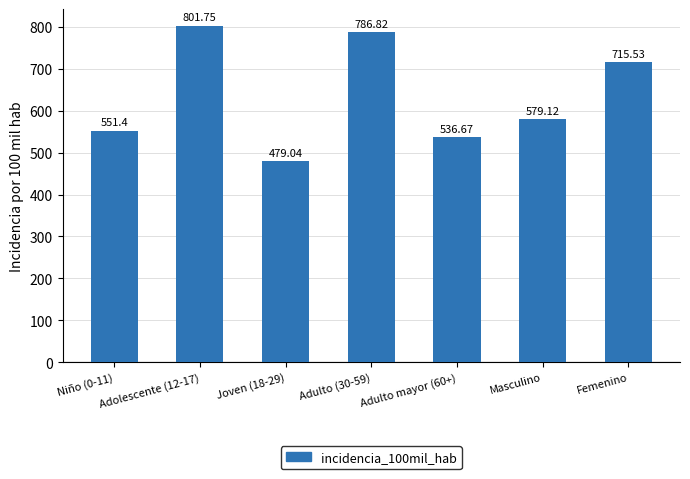

Rank the categories by value from highest to lowest.

Adolescente (12-17), Adulto (30-59), Femenino, Masculino, Niño (0-11), Adulto mayor (60+), Joven (18-29)